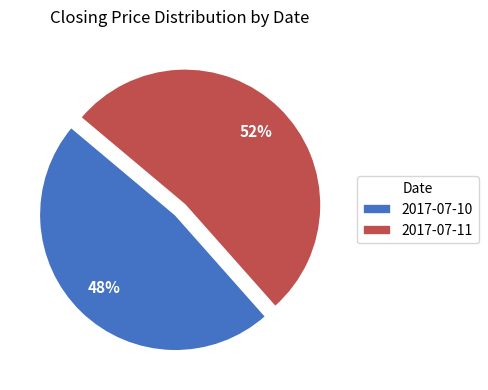

Count the number of slices in the pie.

2